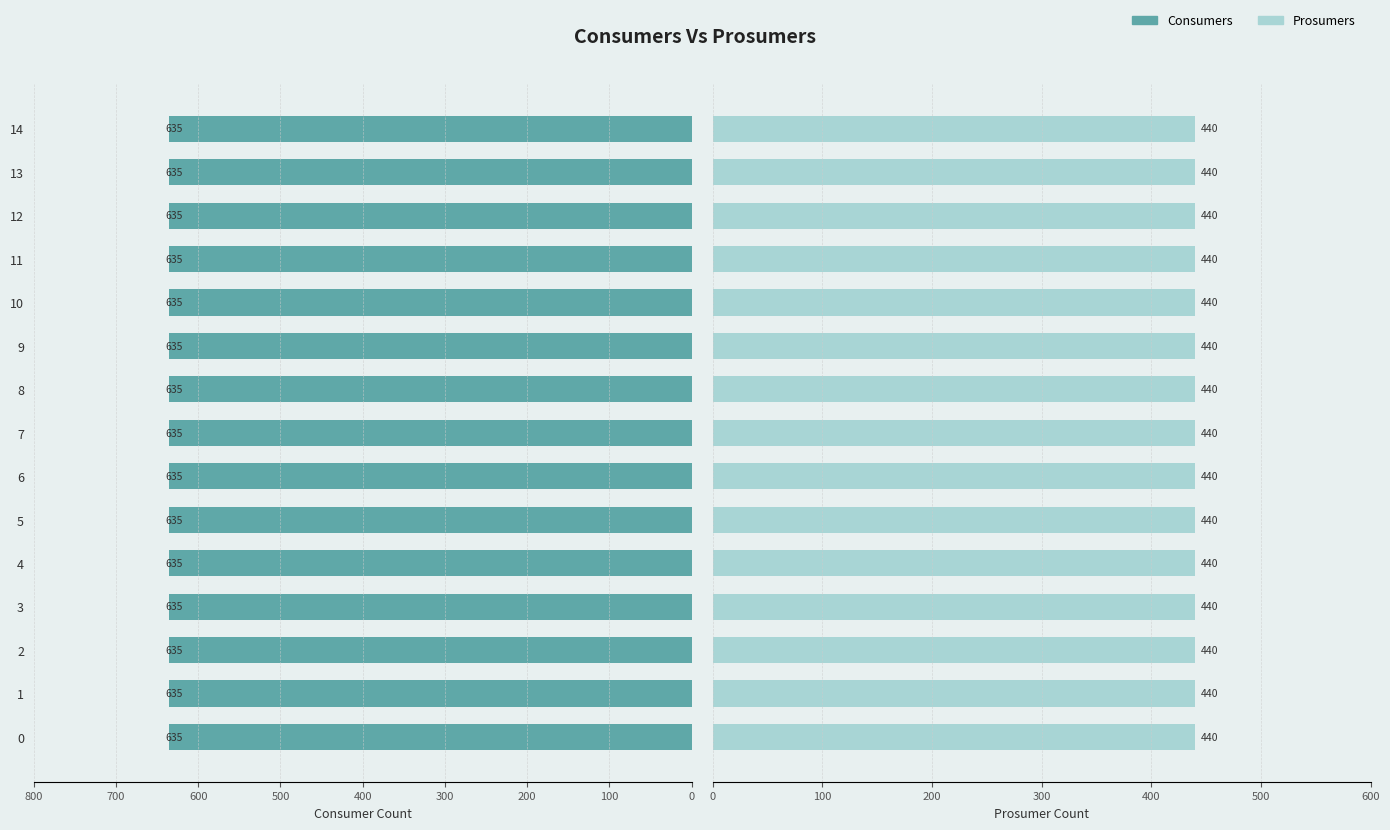

What is the total value across all series at 0?

1075